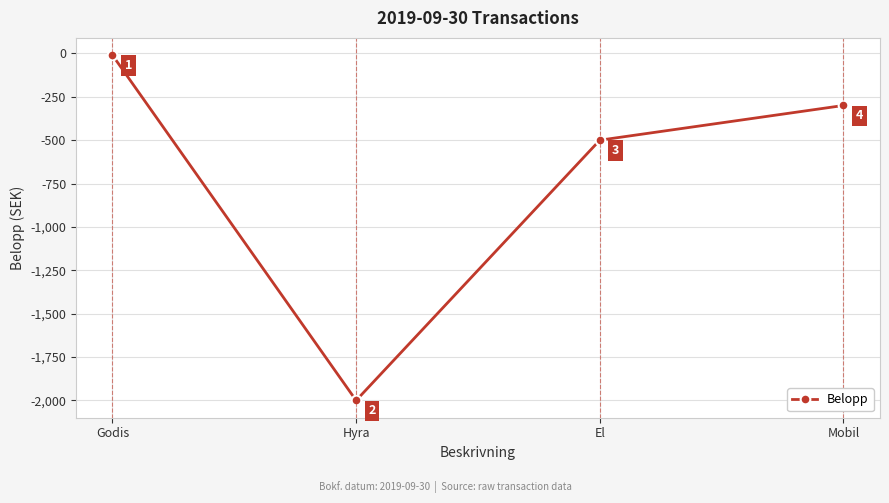

Which label corresponds to the smallest value in the chart?

Hyra